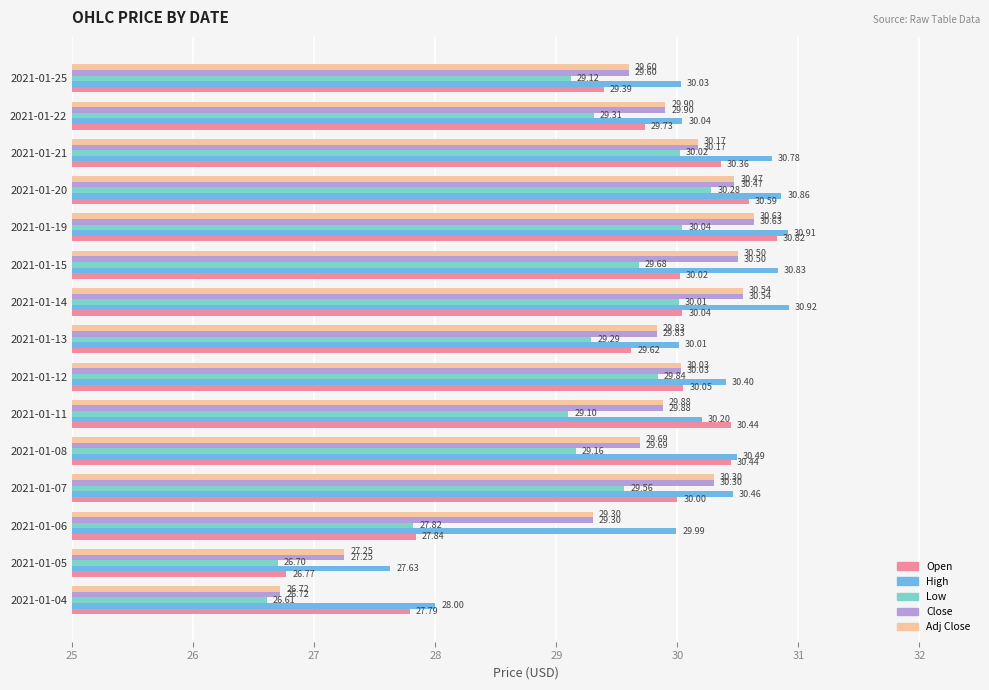

Rank the categories by Adj Close value from lowest to highest.

2021-01-04, 2021-01-05, 2021-01-06, 2021-01-25, 2021-01-08, 2021-01-13, 2021-01-11, 2021-01-22, 2021-01-12, 2021-01-21, 2021-01-07, 2021-01-20, 2021-01-15, 2021-01-14, 2021-01-19